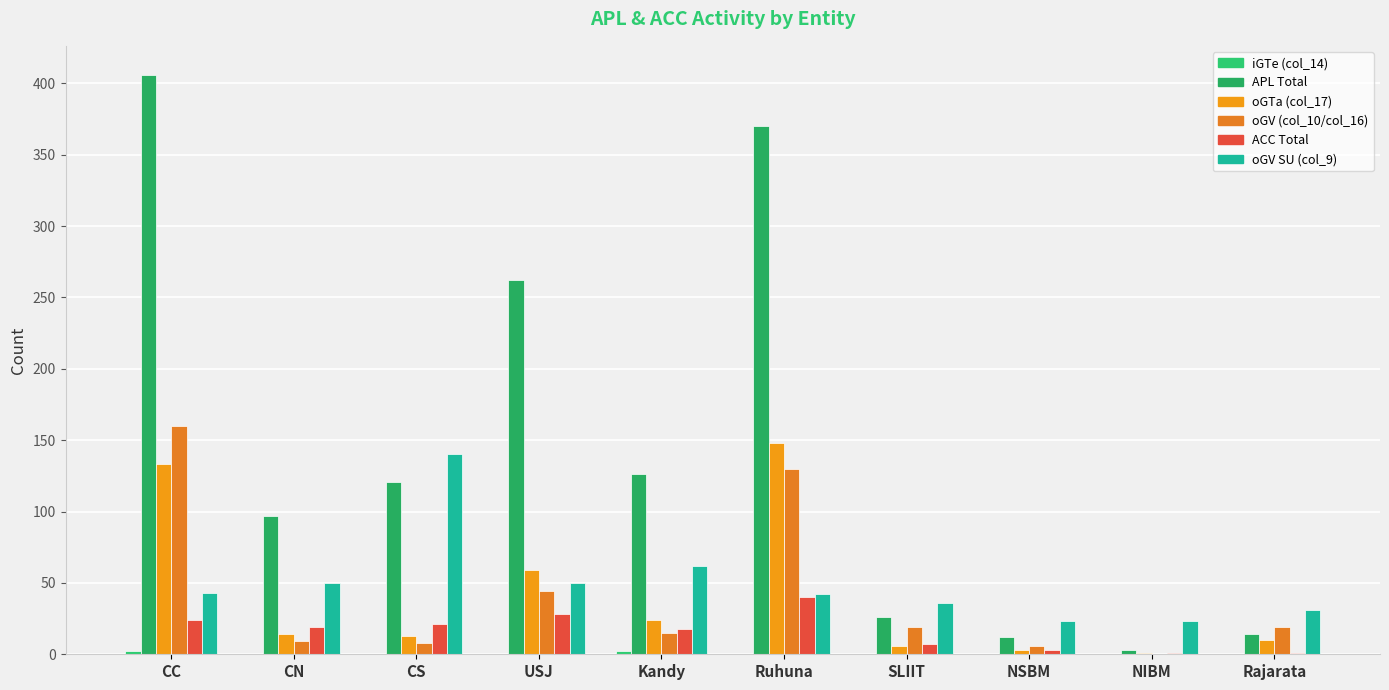

Which has a higher value, USJ or SLIIT?

USJ